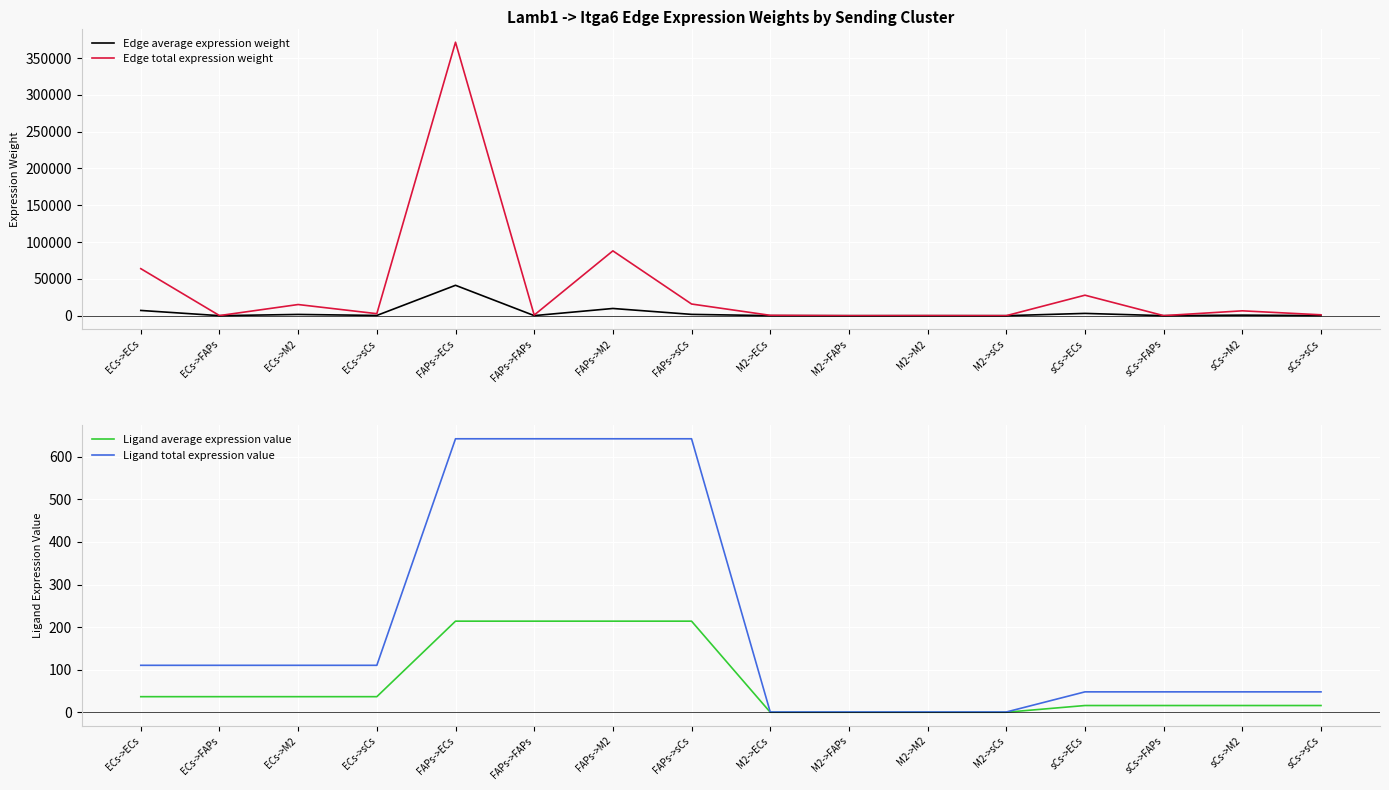

Reading right to left, what are all the values shown in this chart?

Edge average expression weight: sCs->sCs=131.9	sCs->M2=733.0	sCs->FAPs=6.8	sCs->ECs=3092.5	M2->sCs=2.3	M2->M2=12.7	M2->FAPs=0.1	M2->ECs=53.6	FAPs->sCs=1760.7	FAPs->M2=9785.5	FAPs->FAPs=90.1	FAPs->ECs=41284.8	ECs->sCs=302.7	ECs->M2=1682.6	ECs->FAPs=15.5	ECs->ECs=7098.8
Edge total expression weight: sCs->sCs=1187.0	sCs->M2=6597.0	sCs->FAPs=60.8	sCs->ECs=27832.6	M2->sCs=20.6	M2->M2=114.4	M2->FAPs=1.1	M2->ECs=482.7	FAPs->sCs=15846.3	FAPs->M2=88069.9	FAPs->FAPs=811.1	FAPs->ECs=371563.4	ECs->sCs=2724.7	ECs->M2=15143.4	ECs->FAPs=139.5	ECs->ECs=63889.5
Ligand average expression value: sCs->sCs=16.0	sCs->M2=16.0	sCs->FAPs=16.0	sCs->ECs=16.0	M2->sCs=0.3	M2->M2=0.3	M2->FAPs=0.3	M2->ECs=0.3	FAPs->sCs=214.1	FAPs->M2=214.1	FAPs->FAPs=214.1	FAPs->ECs=214.1	ECs->sCs=36.8	ECs->M2=36.8	ECs->FAPs=36.8	ECs->ECs=36.8
Ligand total expression value: sCs->sCs=48.1	sCs->M2=48.1	sCs->FAPs=48.1	sCs->ECs=48.1	M2->sCs=0.8	M2->M2=0.8	M2->FAPs=0.8	M2->ECs=0.8	FAPs->sCs=642.3	FAPs->M2=642.3	FAPs->FAPs=642.3	FAPs->ECs=642.3	ECs->sCs=110.4	ECs->M2=110.4	ECs->FAPs=110.4	ECs->ECs=110.4